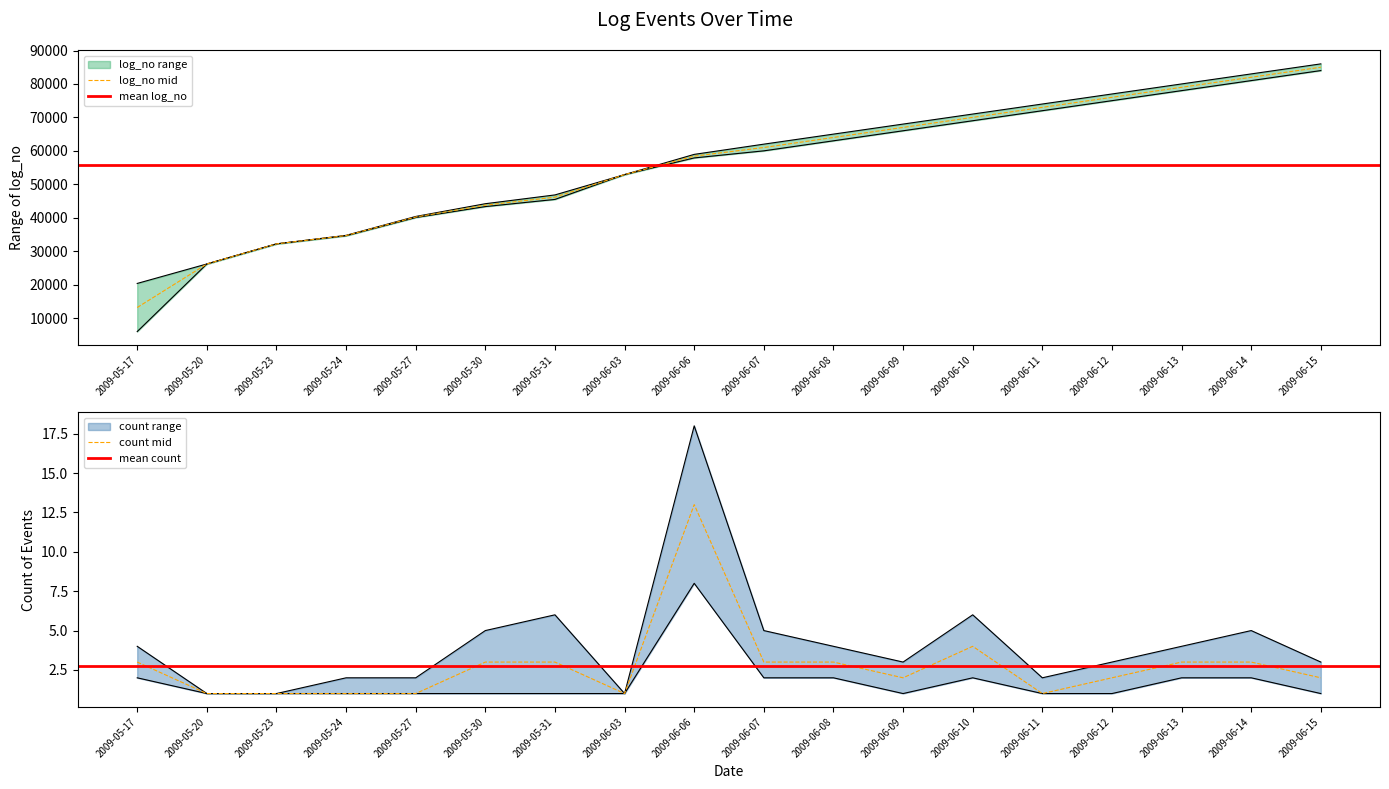

Is it true that count_lower equals 2 at 2009-06-10?

True